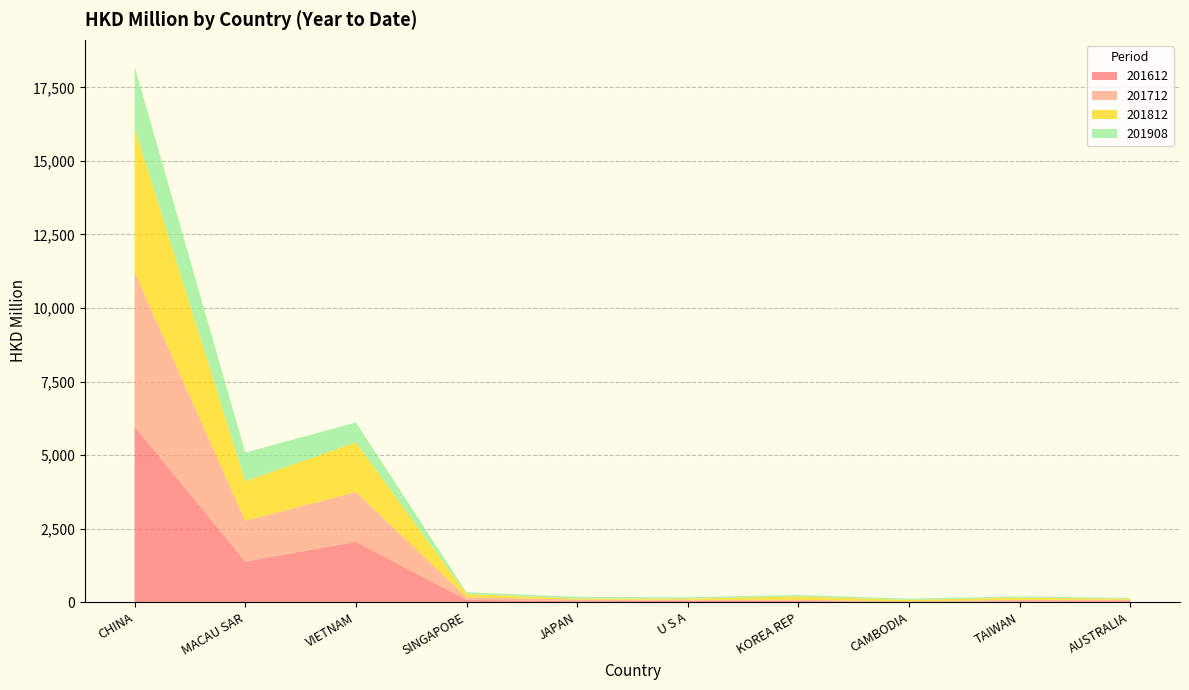

Reading left to right, transcribe all the data shown in this chart.

201612: CHINA=5970.1	MACAU SAR=1380.1	VIETNAM=2053.4	SINGAPORE=78.7	JAPAN=33.3	U S A=45.4	KOREA REP=40.4	CAMBODIA=8.7	TAIWAN=30.3	AUSTRALIA=32.4
201712: CHINA=5238.5	MACAU SAR=1385.9	VIETNAM=1691.9	SINGAPORE=85.5	JAPAN=55.1	U S A=33.6	KOREA REP=39.2	CAMBODIA=20.9	TAIWAN=48.4	AUSTRALIA=44.8
201812: CHINA=4909.9	MACAU SAR=1345.0	VIETNAM=1687.9	SINGAPORE=110.4	JAPAN=35.7	U S A=40.2	KOREA REP=115.7	CAMBODIA=47.2	TAIWAN=74.6	AUSTRALIA=34.4
201908: CHINA=2087.2	MACAU SAR=974.8	VIETNAM=676.8	SINGAPORE=62.0	JAPAN=54.8	U S A=48.6	KOREA REP=47.9	CAMBODIA=42.4	TAIWAN=40.8	AUSTRALIA=31.9